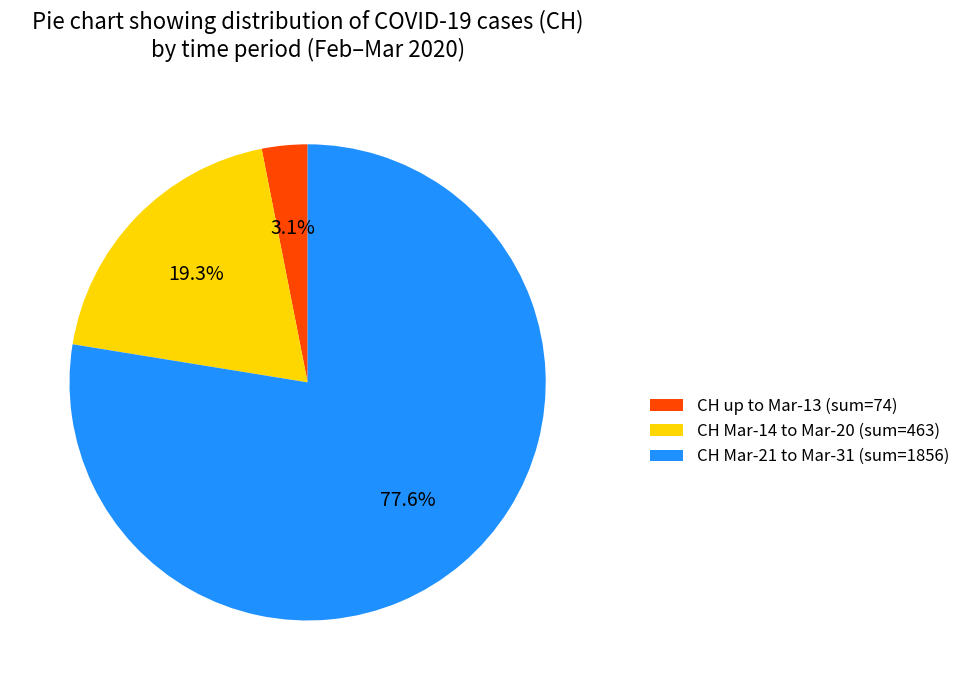

Does CH Mar-21 to Mar-31 (sum=1856) account for over 50% of the chart?

Yes